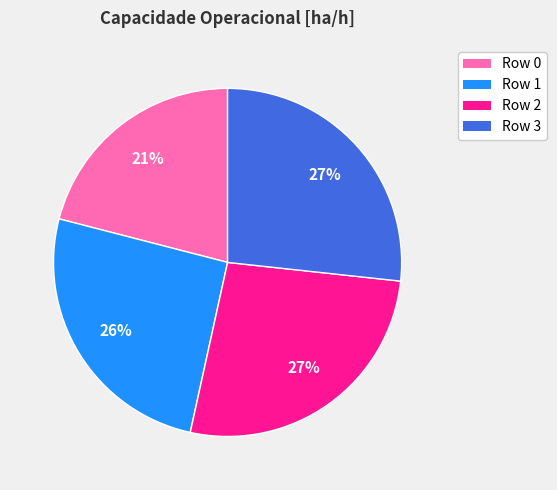

Combined, do Row 2 and Row 1 account for over 50%?

Yes